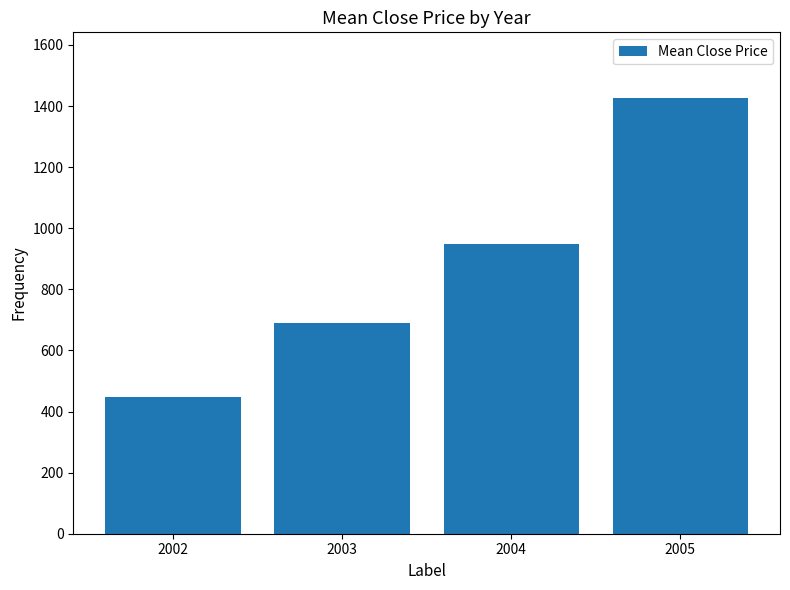

Rank the categories by value from highest to lowest.

2005, 2004, 2003, 2002